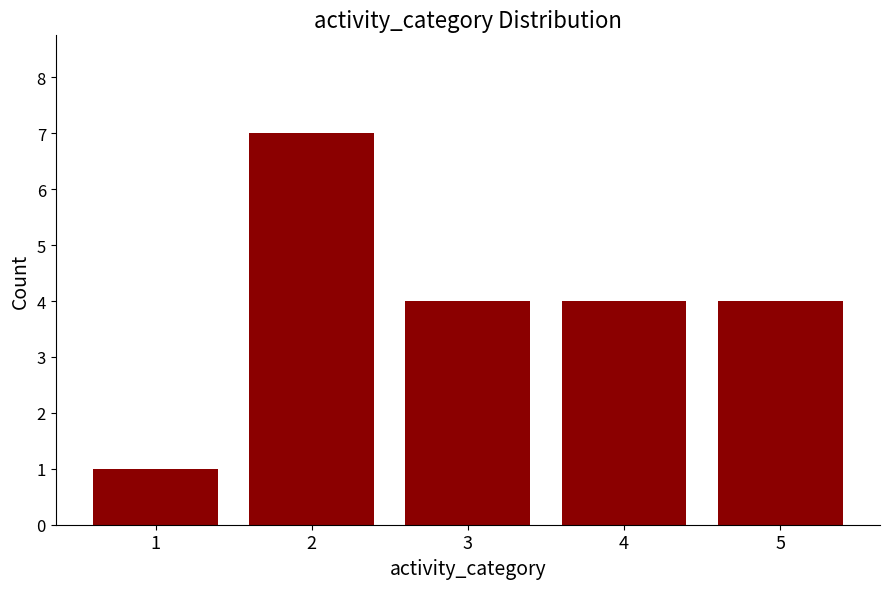

The chart shows a value of 7 at 2. True or false?

True